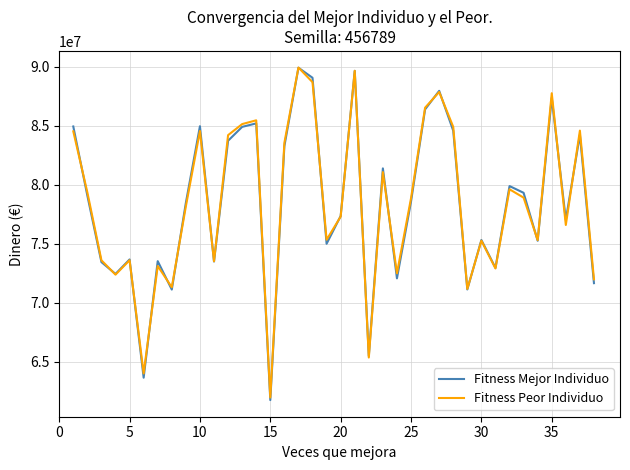

Which series has the largest range (max minus min)?

Fitness Mejor Individuo